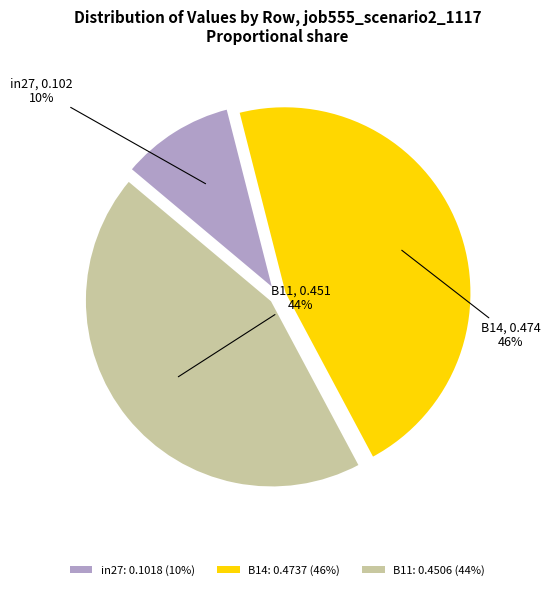

What percentage is the in27 slice, to the nearest percent?

10%